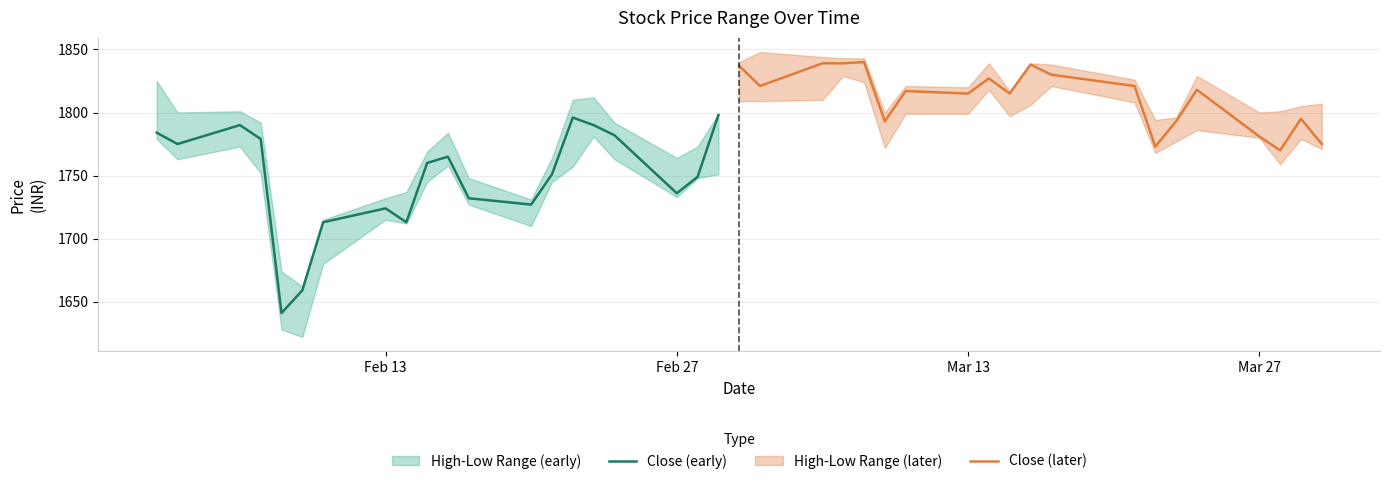

What is the minimum value for Close (early)?

1641